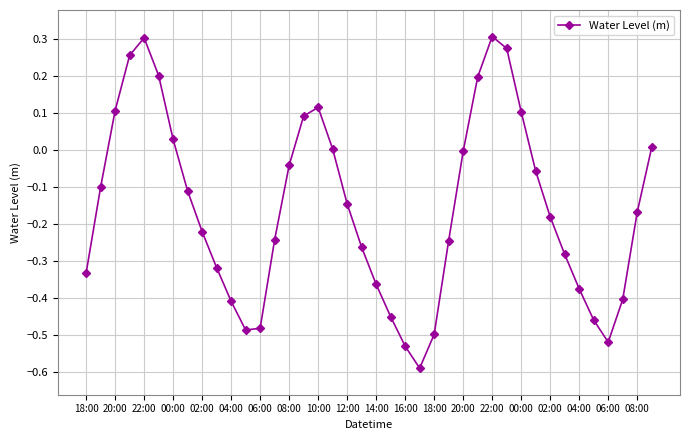

What is the smallest value displayed?

-0.6